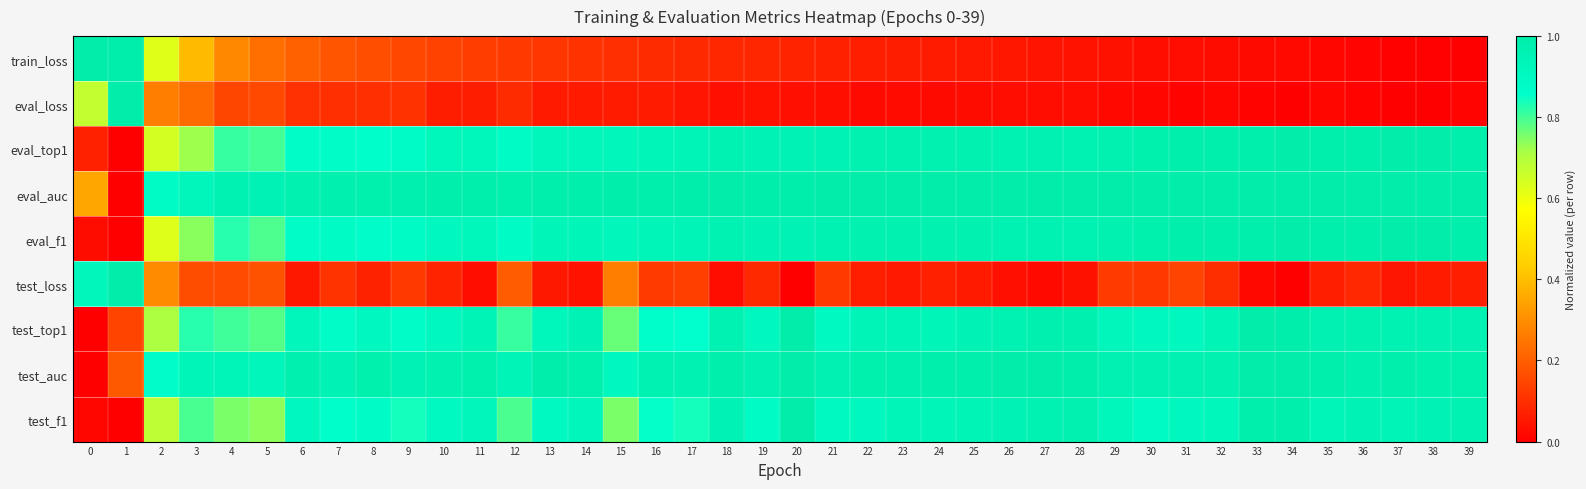

Rank the series at 33 from highest to lowest value.

eval_auc, test_top1, test_auc, eval_top1, eval_f1, test_f1, train_loss, test_loss, eval_loss